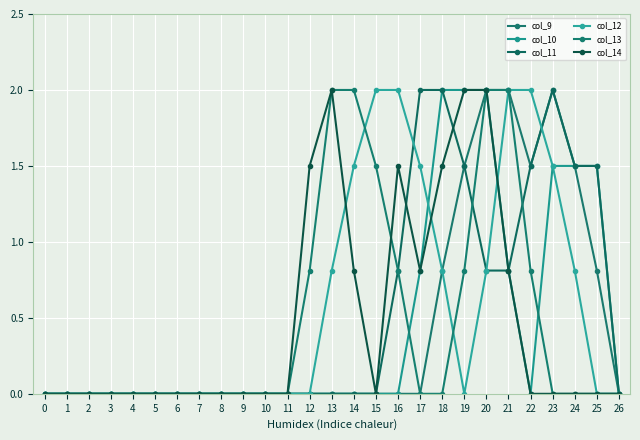

What is the difference between the second highest and second lowest values in the col_9 series?

2.0